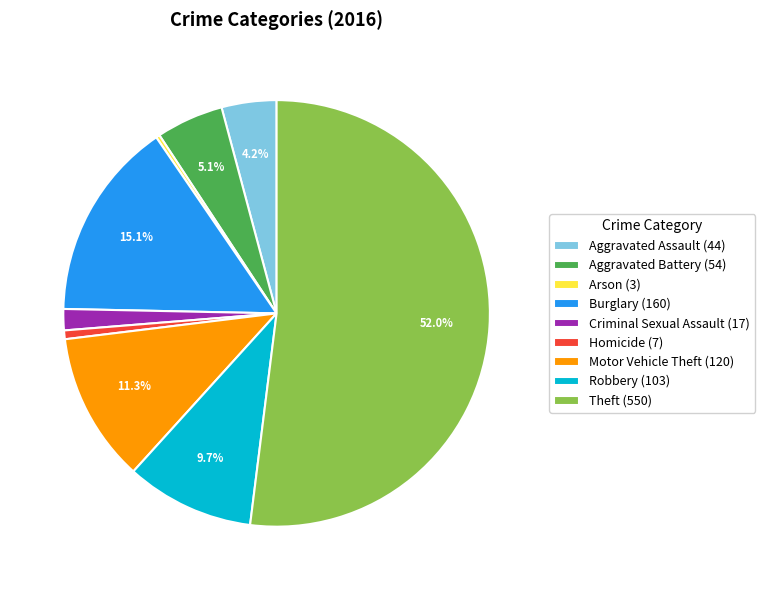

Which has a higher value, Aggravated Battery (54) or Homicide (7)?

Aggravated Battery (54)